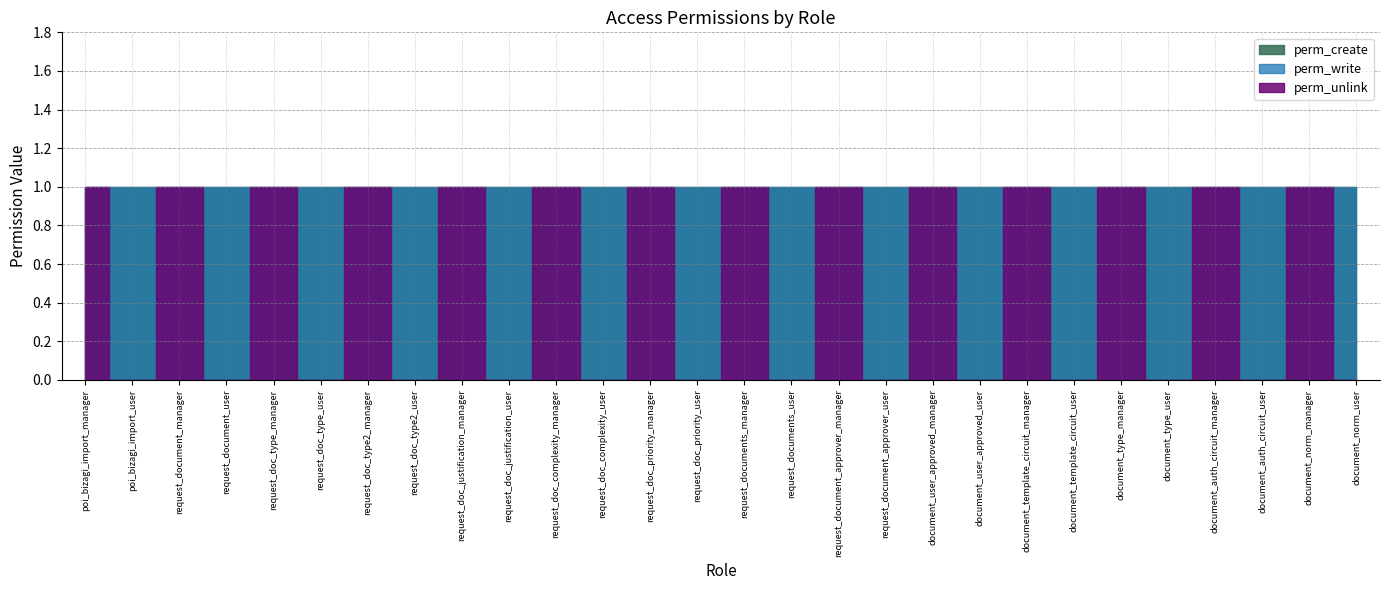

Where is perm_unlink nearest to the value 0?

poi_bizagi_import_user